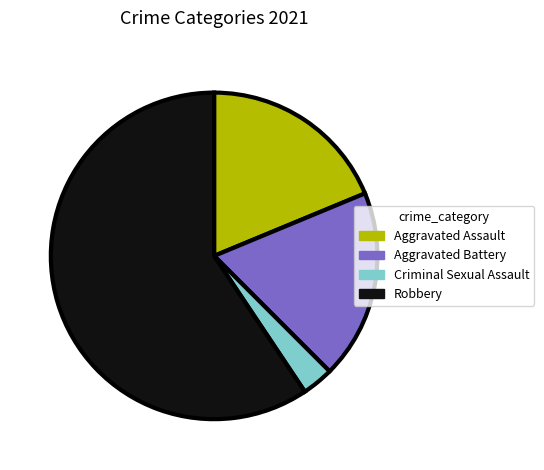

Which slice is the largest?

Robbery